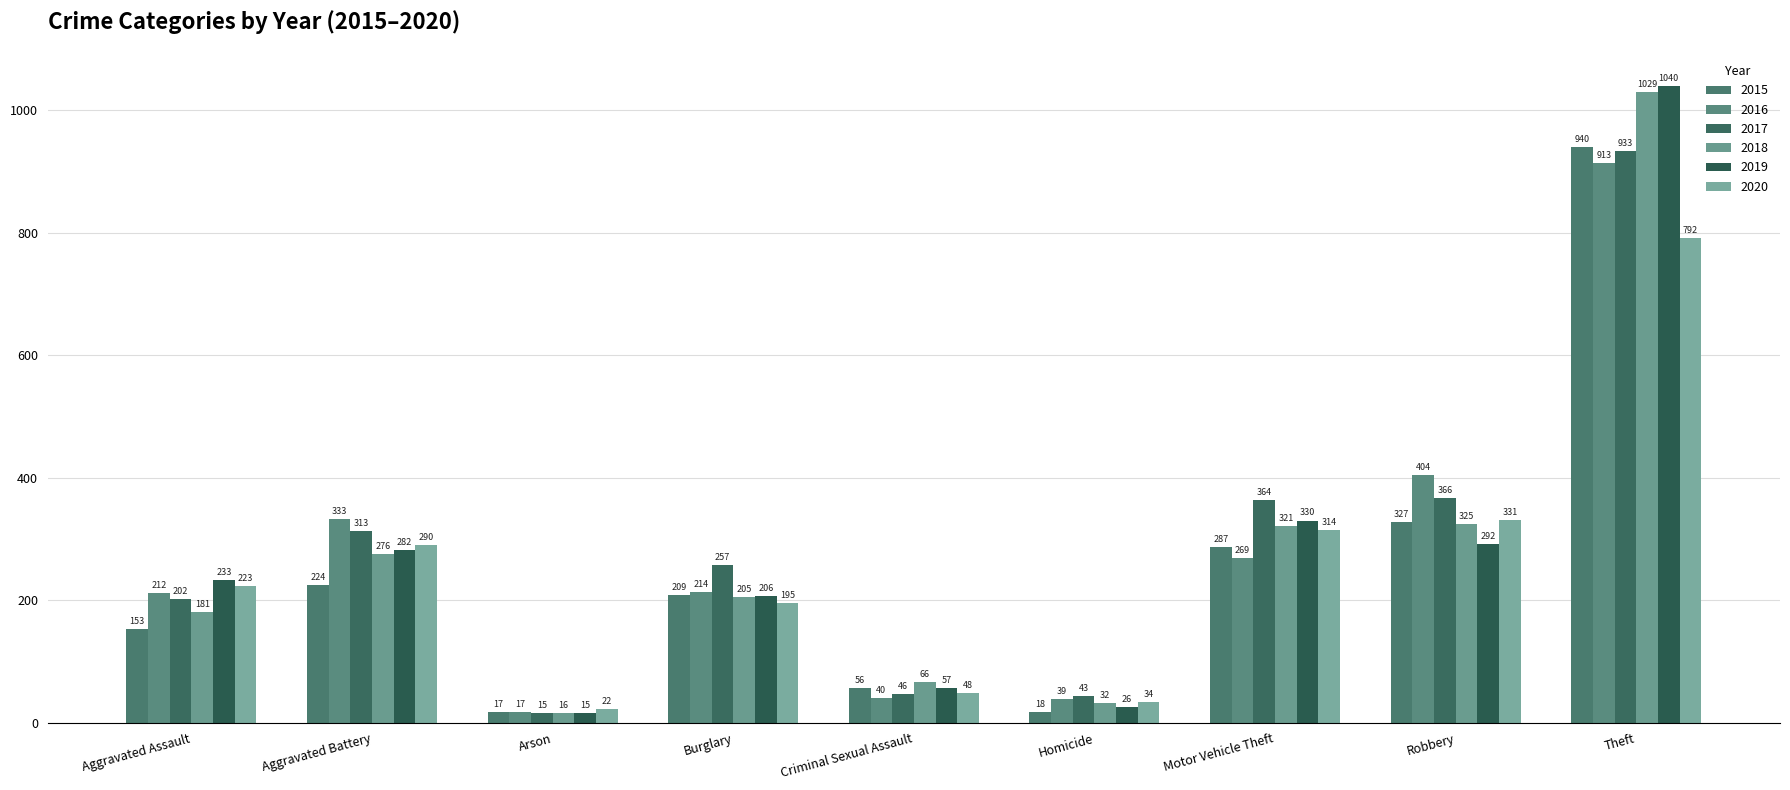

Reading right to left, list all the values displayed in this chart.

2015: 940	327	287	18	56	209	17	224	153
2016: 913	404	269	39	40	214	17	333	212
2017: 933	366	364	43	46	257	15	313	202
2018: 1029	325	321	32	66	205	16	276	181
2019: 1040	292	330	26	57	206	15	282	233
2020: 792	331	314	34	48	195	22	290	223